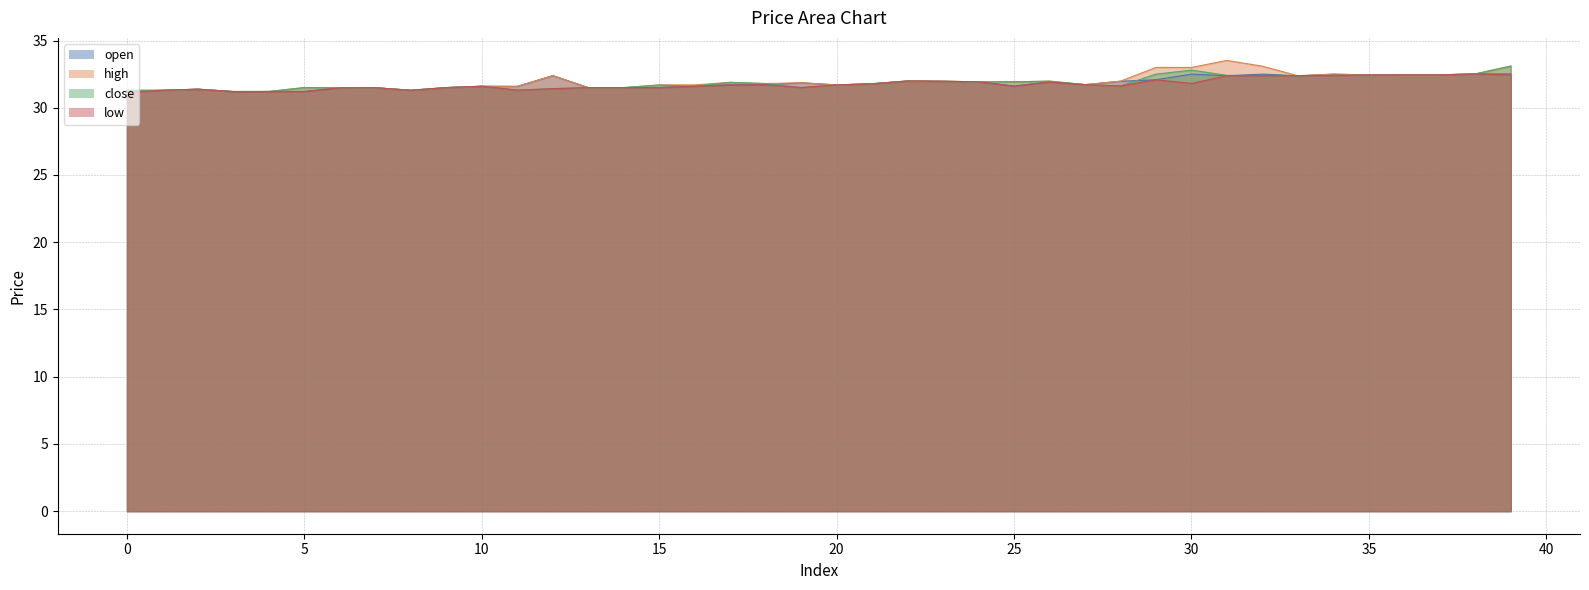

What is the maximum value shown in the chart?

33.5